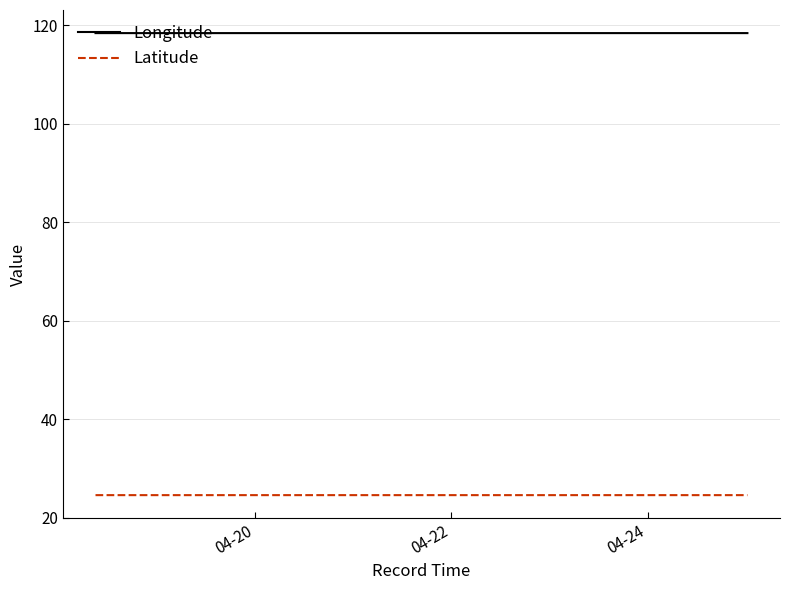

Rank the series by their average value, from lowest to highest.

Latitude, Longitude